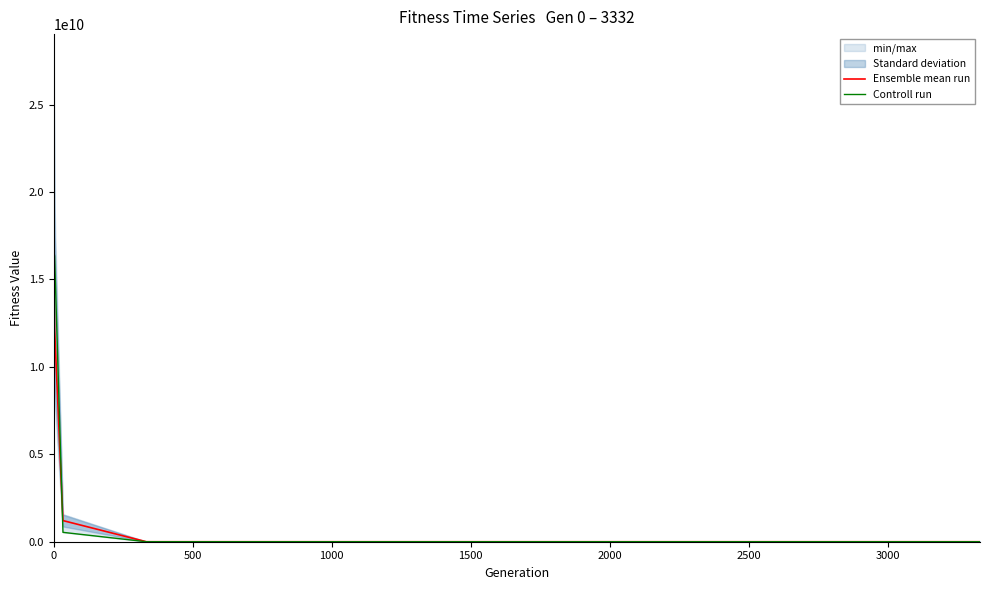

Is it true that Ensemble mean run equals 10629441747.3 at 0?

False